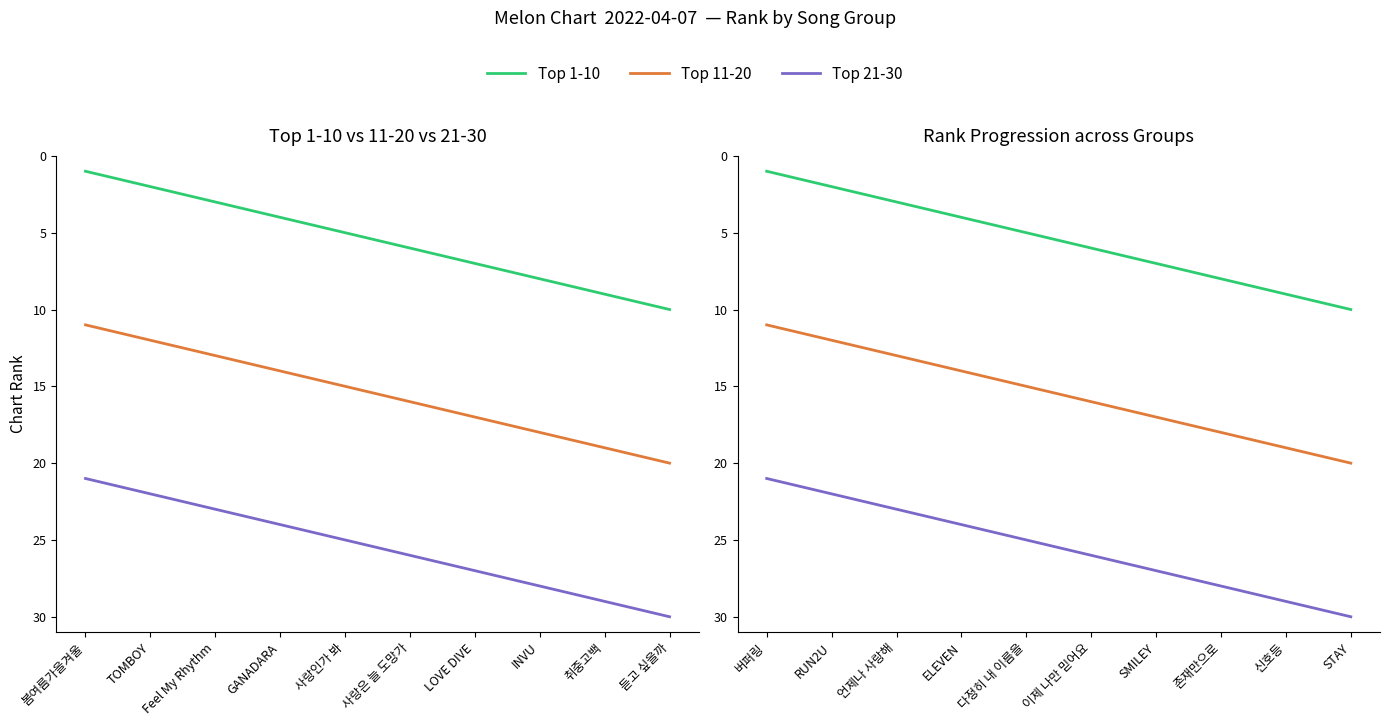

True or false: Top 21-30 and Top 11-20 cross at least once.

False